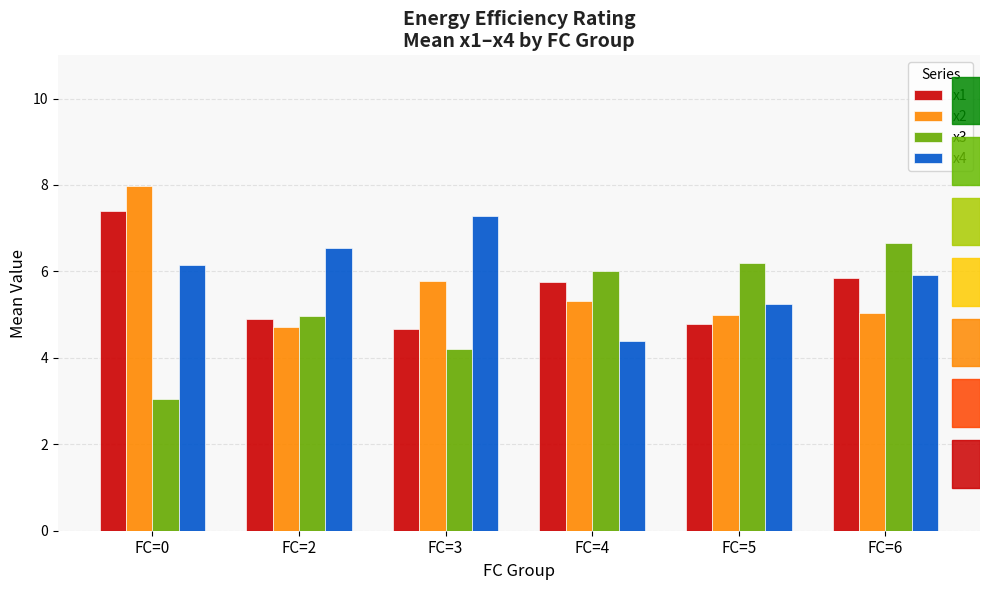

What is the difference between the highest and lowest values at FC=6?

1.6